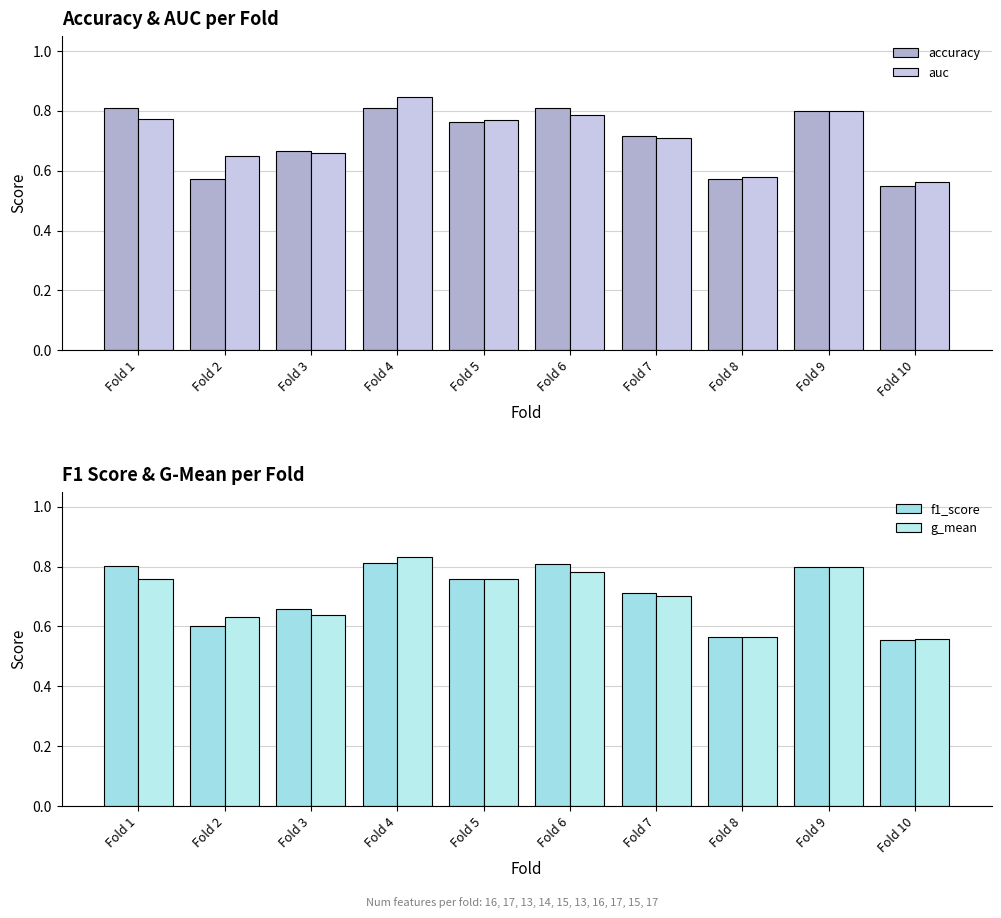

True or false: auc has a value of 0.7 at Fold 3.

True